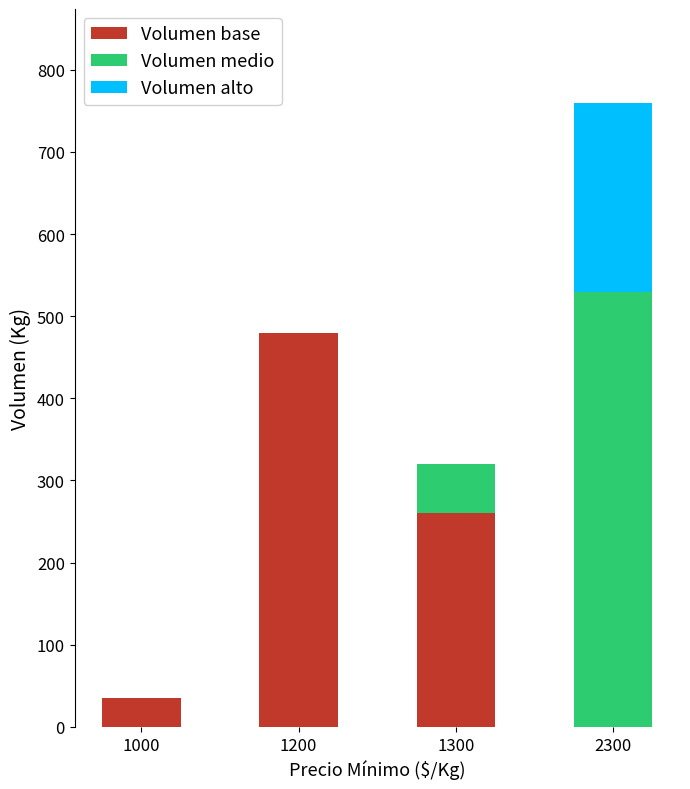

Is it true that Volumen base equals -272 at 2300?

False